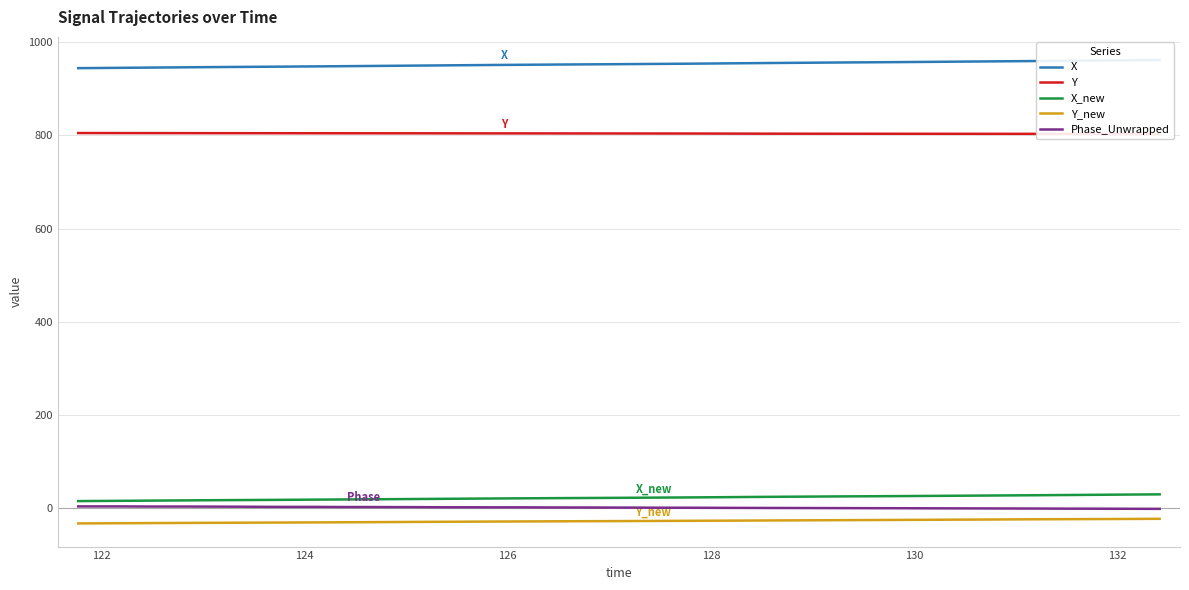

True or false: X_new and Y_new intersect in this chart.

False